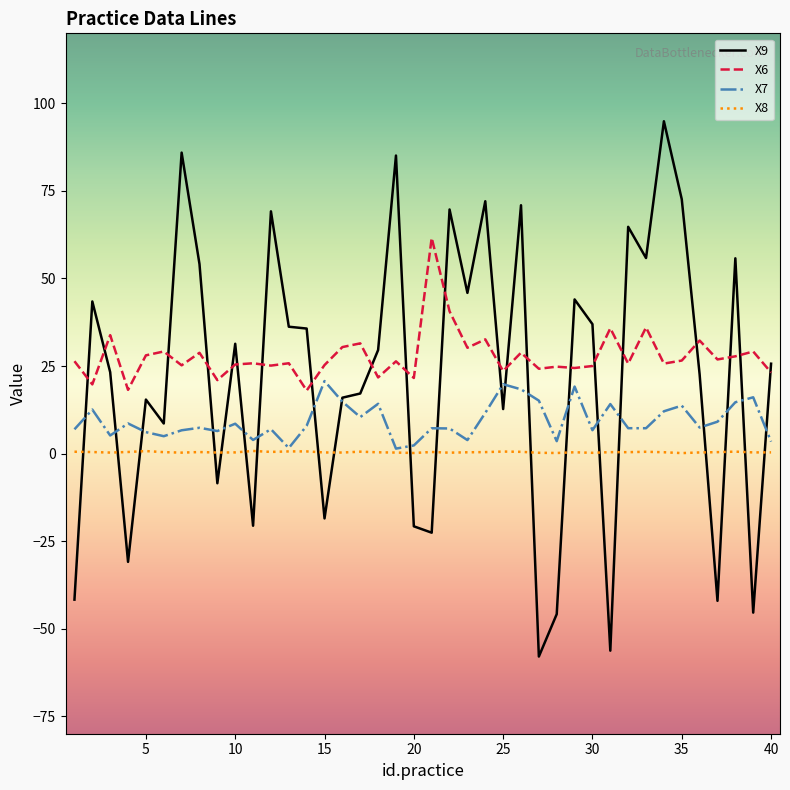

Which series has the largest range (max minus min)?

X9